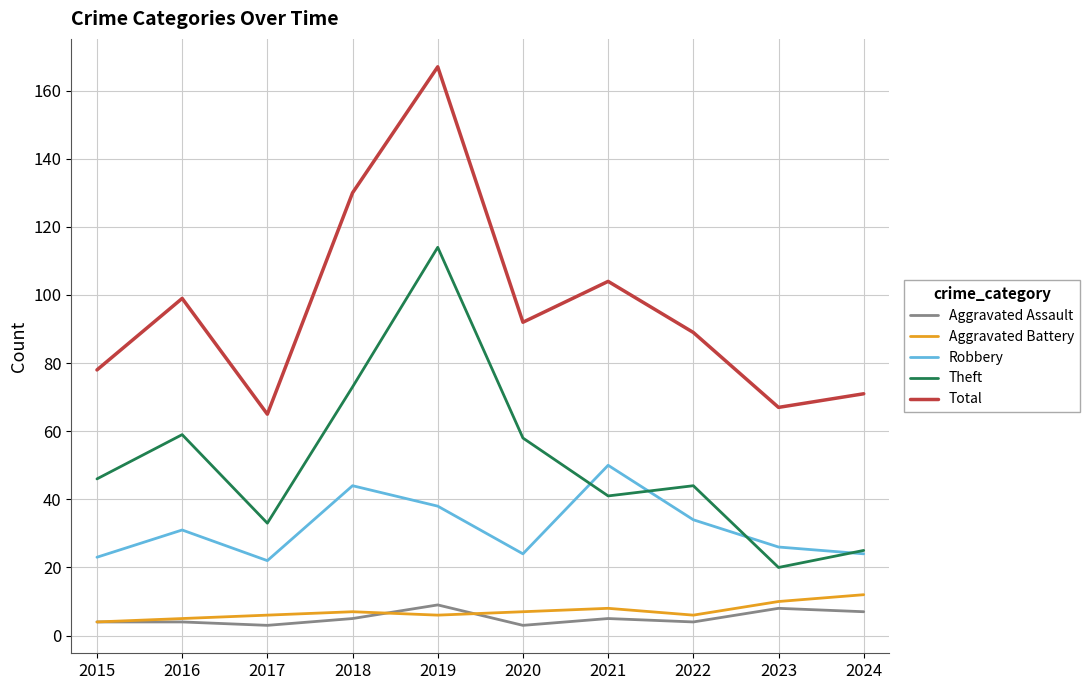

Rank the series at 2019 from lowest to highest value.

Aggravated Battery, Aggravated Assault, Robbery, Theft, Total